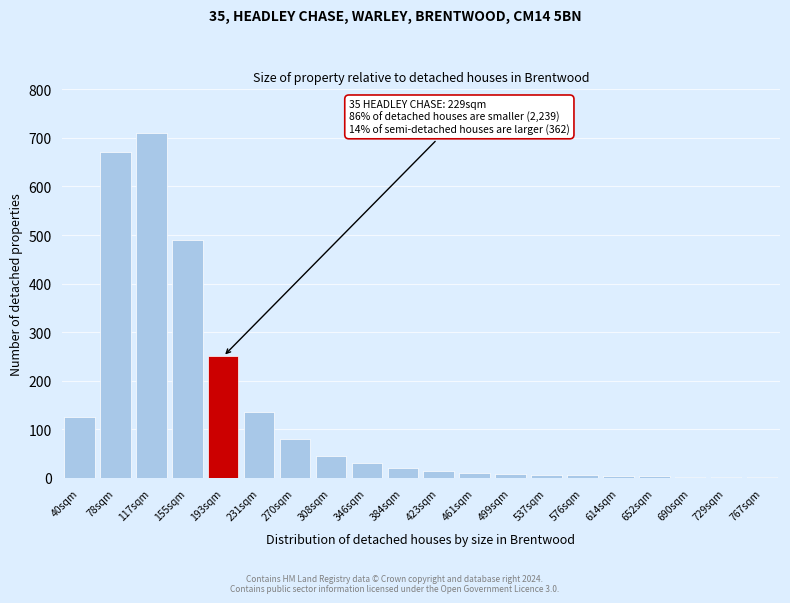

Where is the data nearest to the value 355?

193sqm